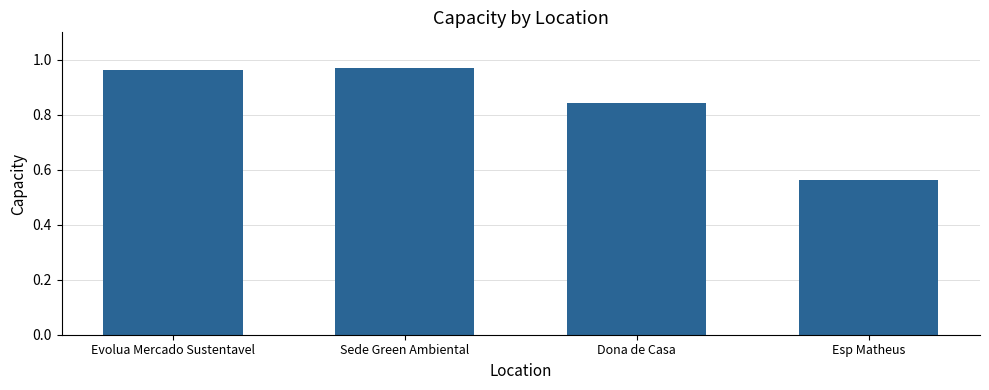

What is the sum of all values?

3.3